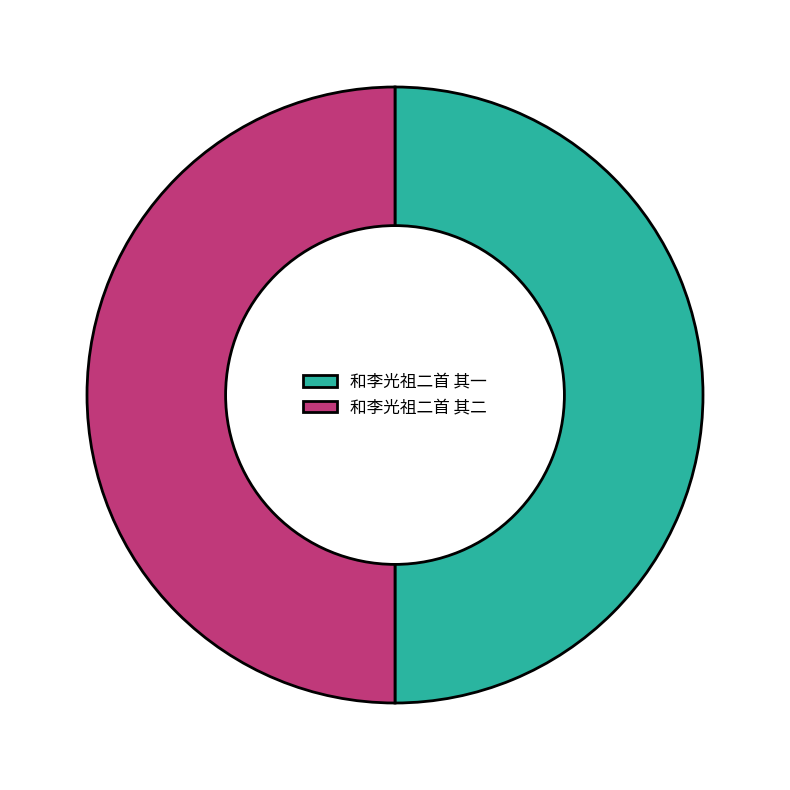

Do 和李光祖二首 其一 and 和李光祖二首 其二 together represent more than half of the pie?

Yes